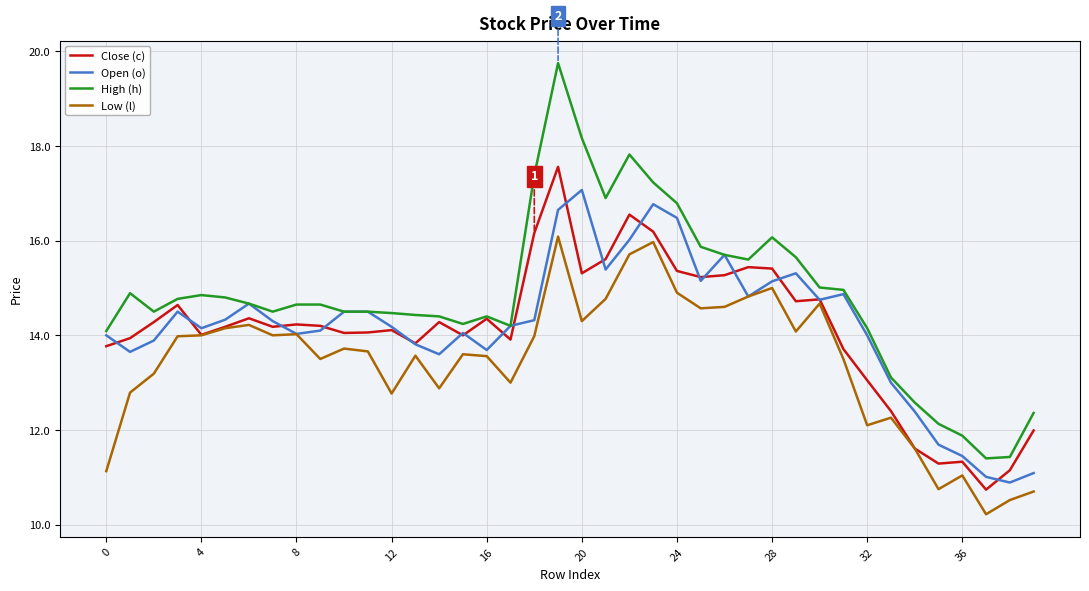

How many series are shown in this chart?

4